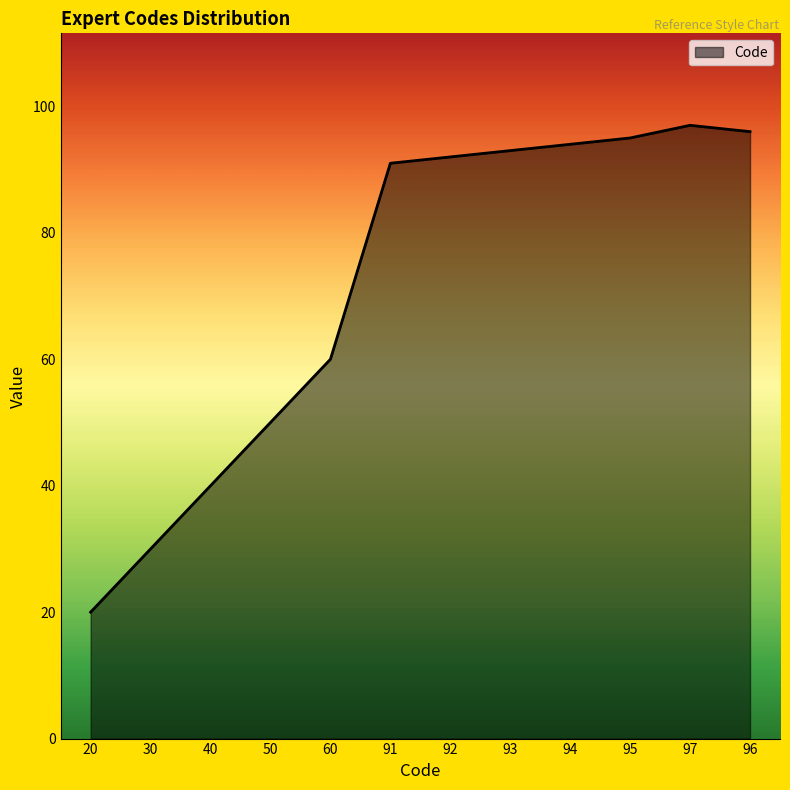

What is the difference between the maximum and minimum values?

77